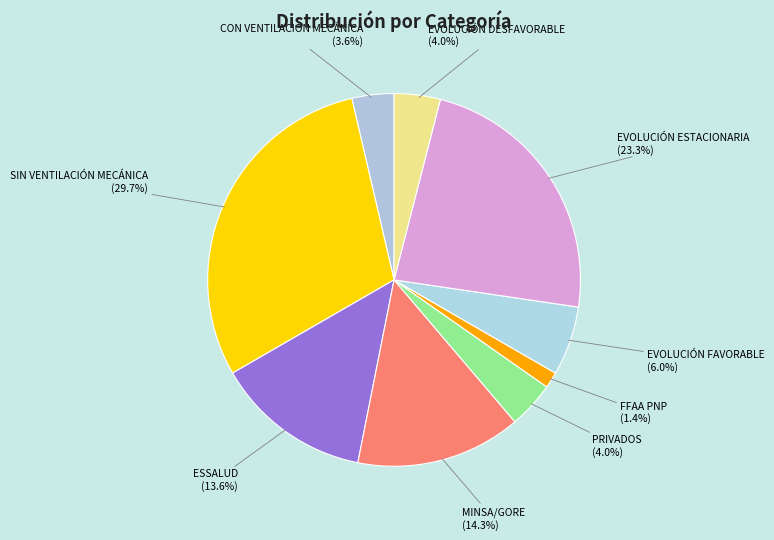

How many segments does this pie chart have?

9